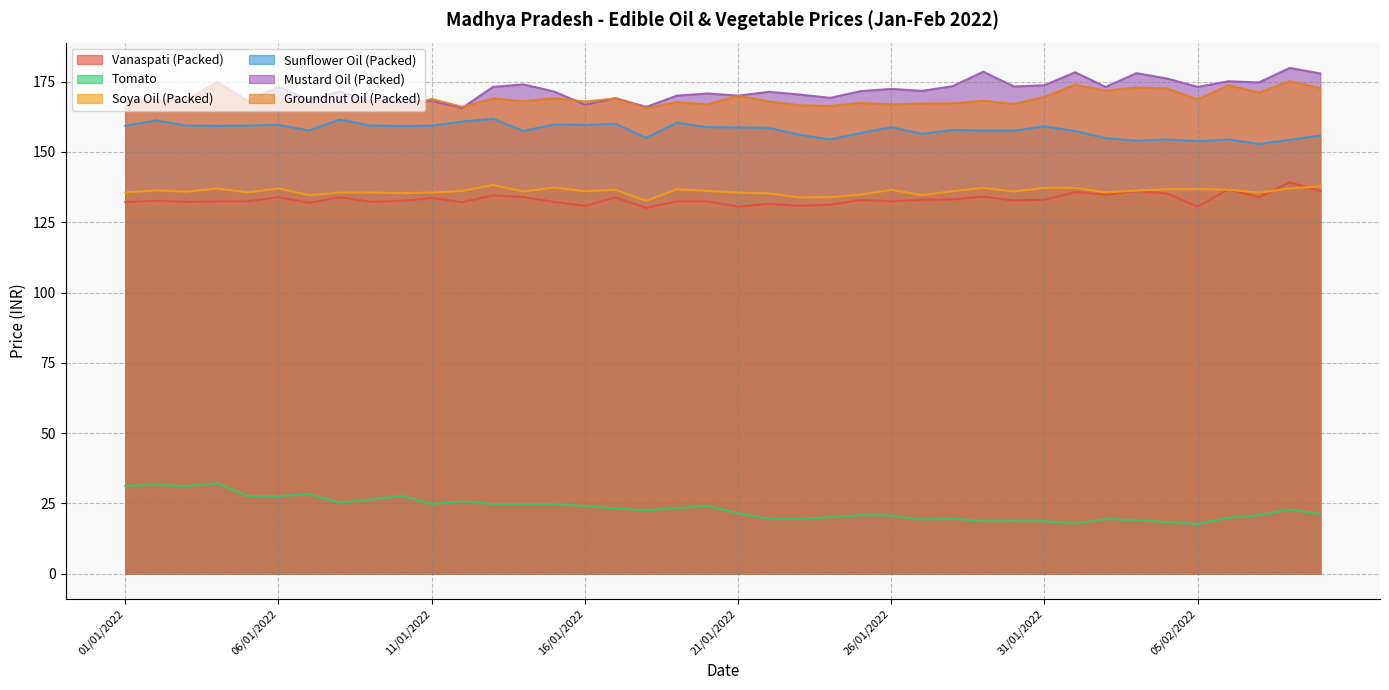

True or false: Groundnut Oil (Packed) and Vanaspati (Packed) cross at least once.

False